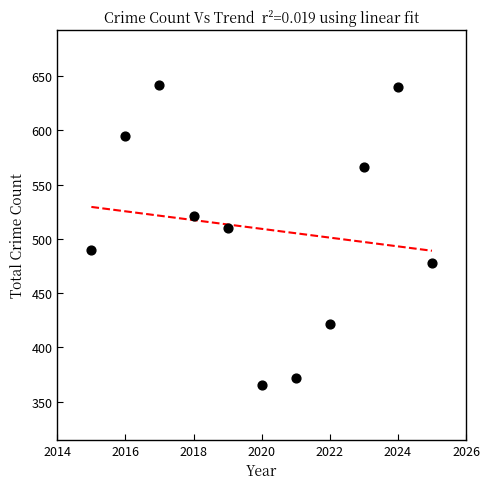

What Y value in the scatter plot is closest to 503?

510